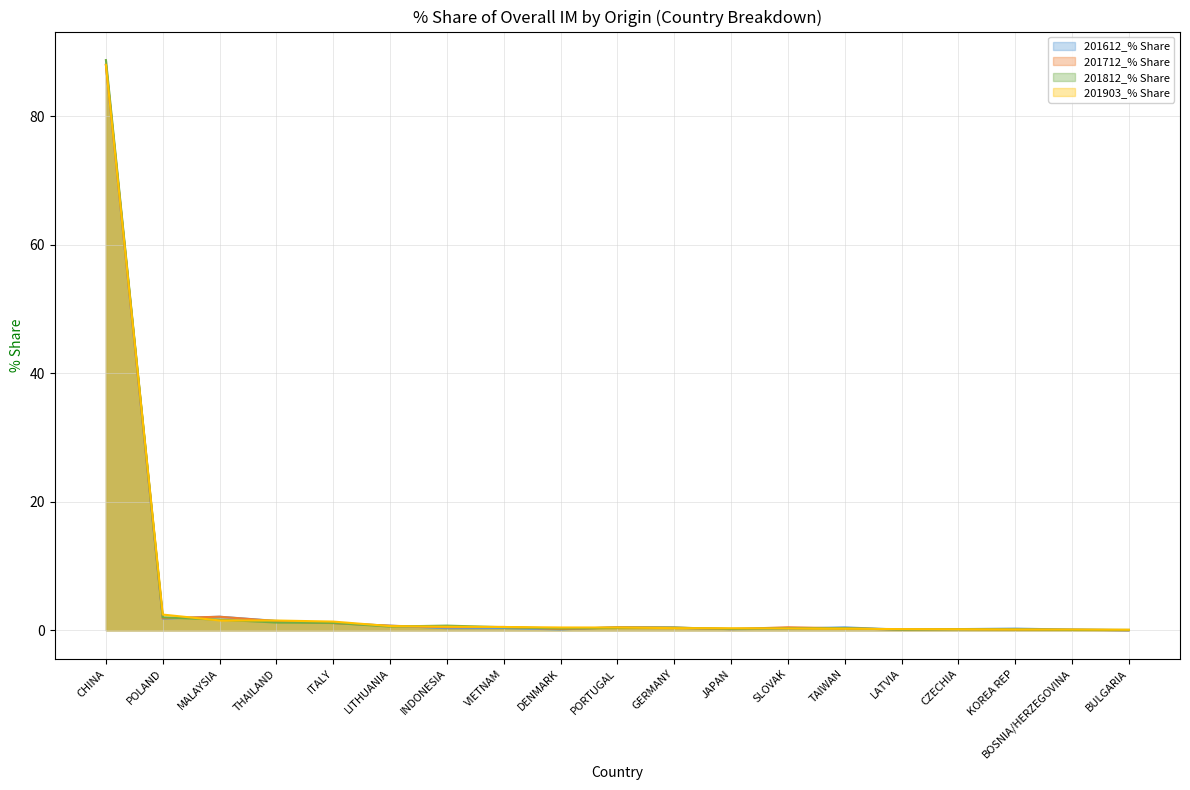

Which series has the largest total across all categories?

201903_% Share